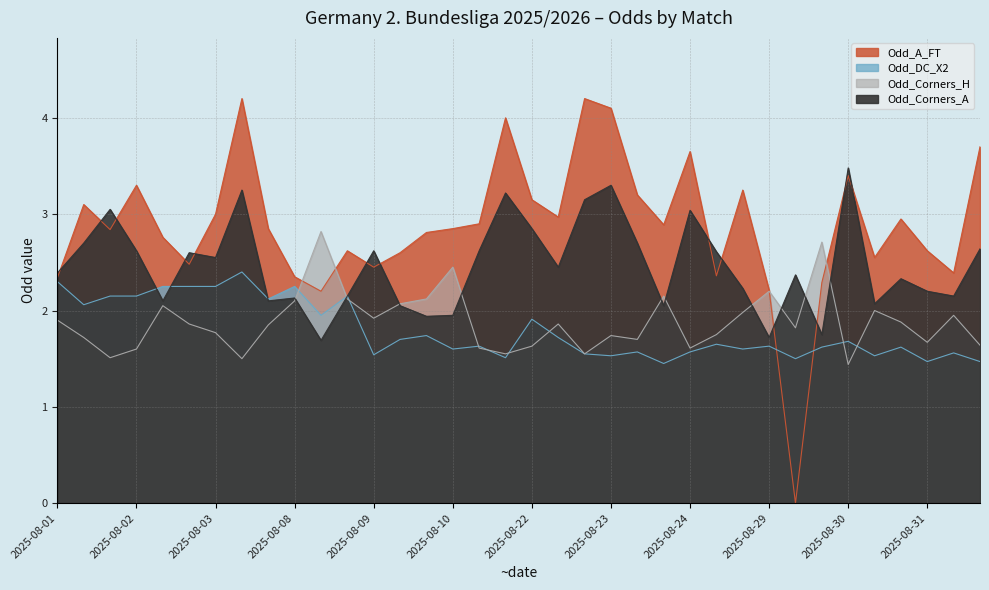

What is the sum of all Odd_DC_X2 values?

64.6